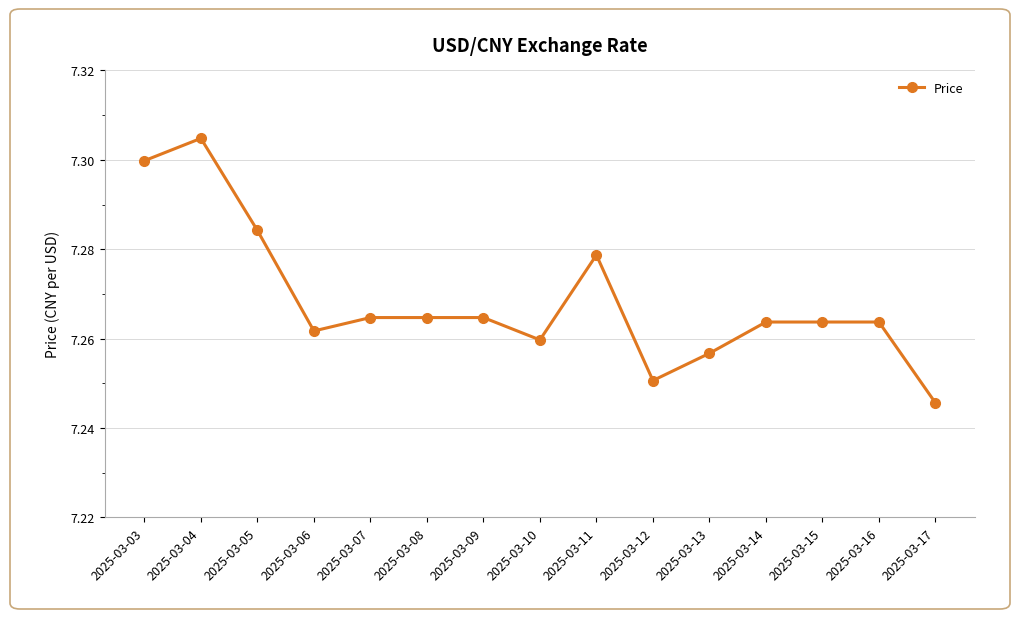

What is the sum of the values at 2025-03-04 and 2025-03-14?

14.6